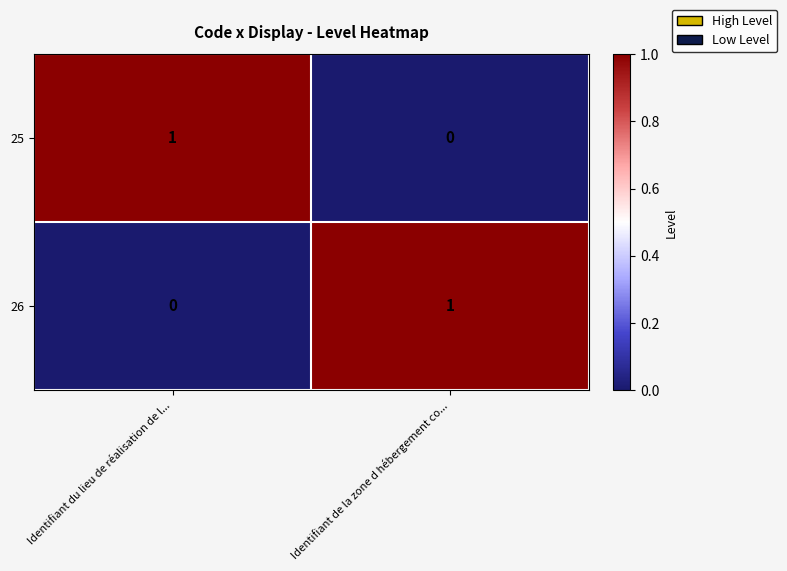

Rank the categories by 26 value from highest to lowest.

Identifiant de la zone d hébergement co..., Identifiant du lieu de réalisation de l...